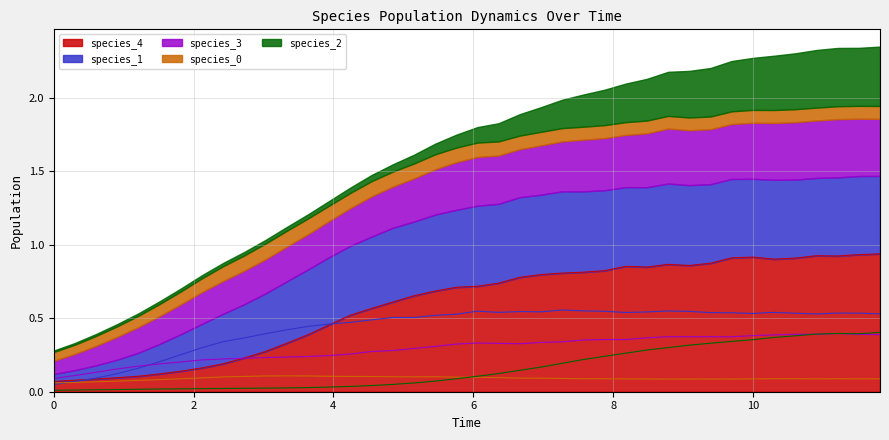

Which series has the largest total across all categories?

species_4